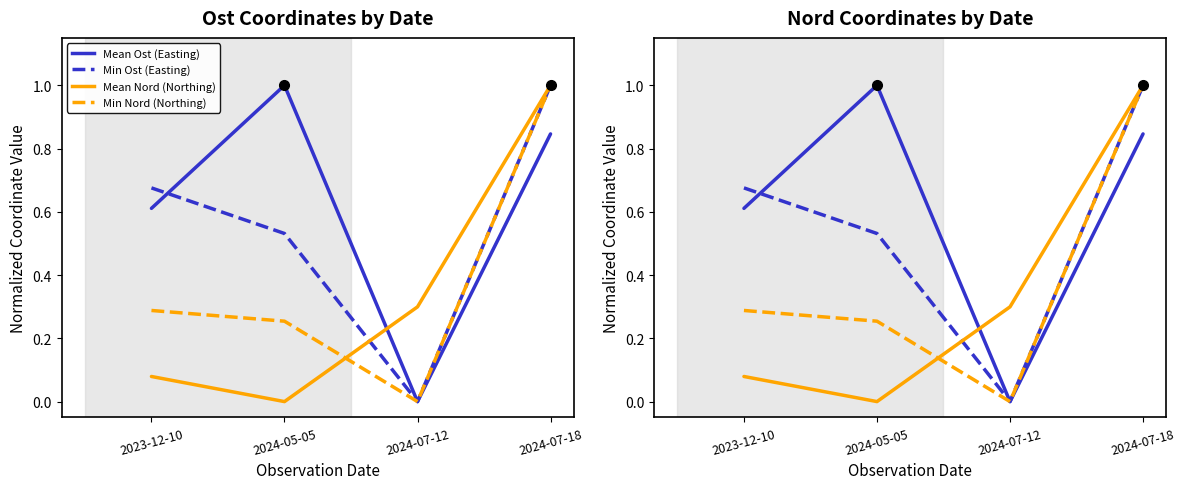

Rank the series by their average value, from lowest to highest.

Mean Nord (Northing), Min Nord (Northing), Min Ost (Easting), Mean Ost (Easting)